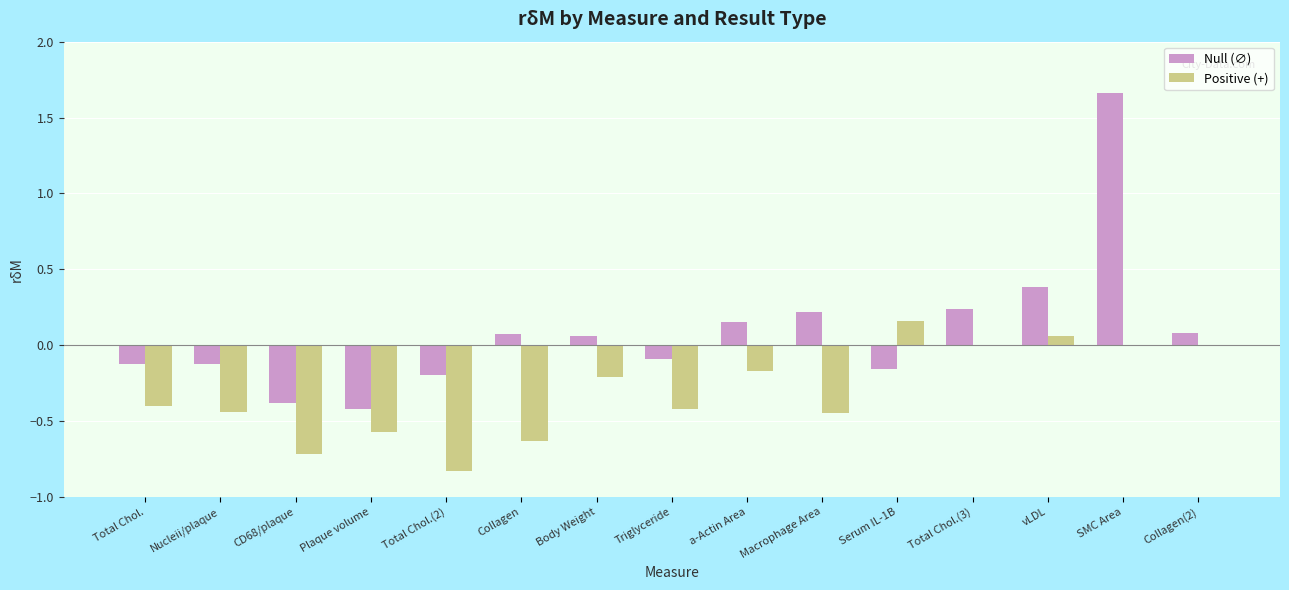

Is it true that Positive (+) equals -0.4 at Total Chol.?

True